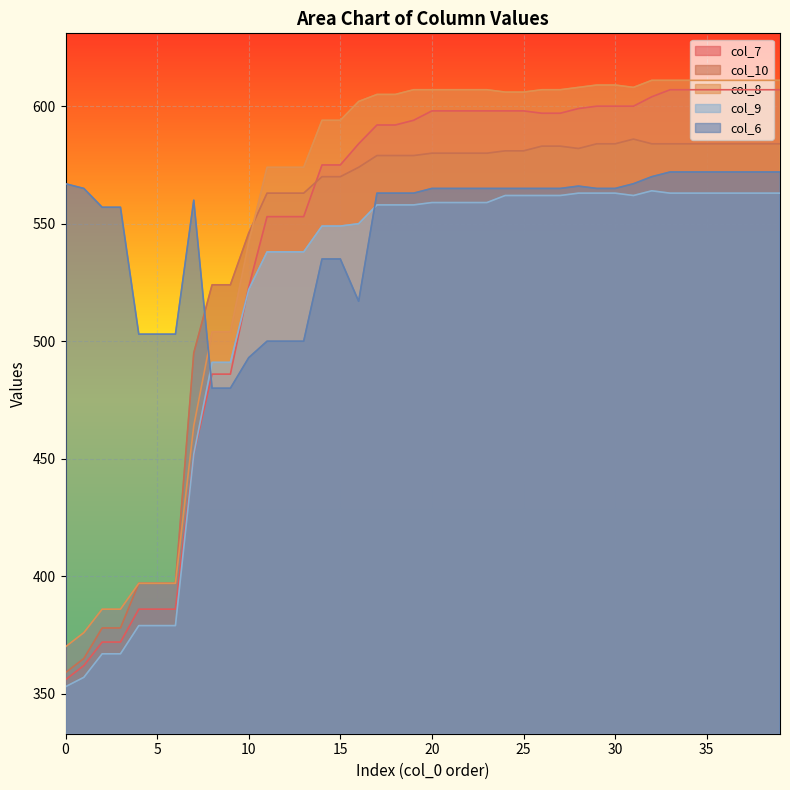

What is the label of the 33rd point from the left?

32